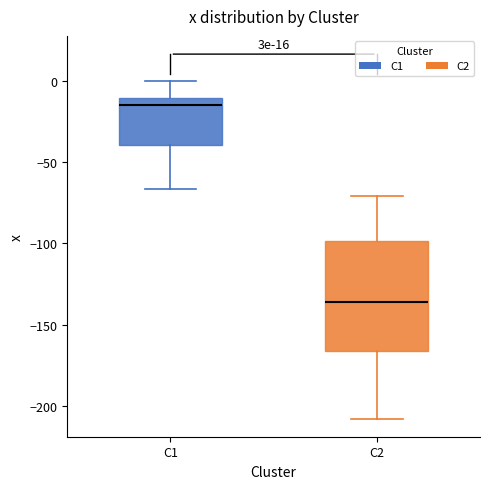

Which box is the tallest, from its lower edge to its upper edge?

C2